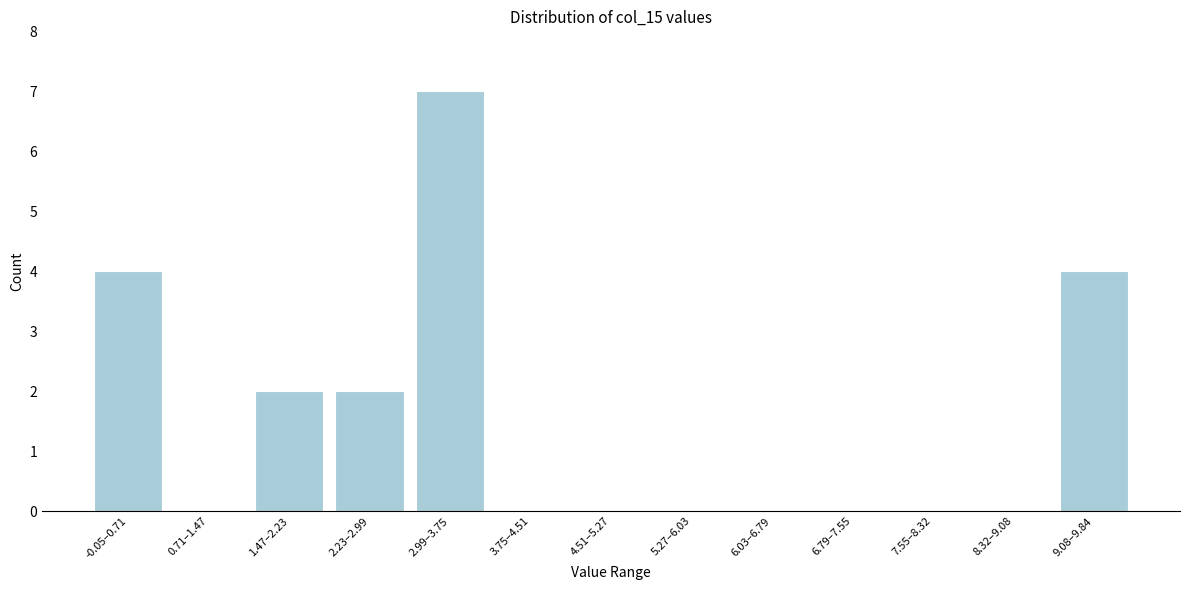

Reading left to right, list all the values displayed in this chart.

-0.05–0.71=4	0.71–1.47=0	1.47–2.23=2	2.23–2.99=2	2.99–3.75=7	3.75–4.51=0	4.51–5.27=0	5.27–6.03=0	6.03–6.79=0	6.79–7.55=0	7.55–8.32=0	8.32–9.08=0	9.08–9.84=4